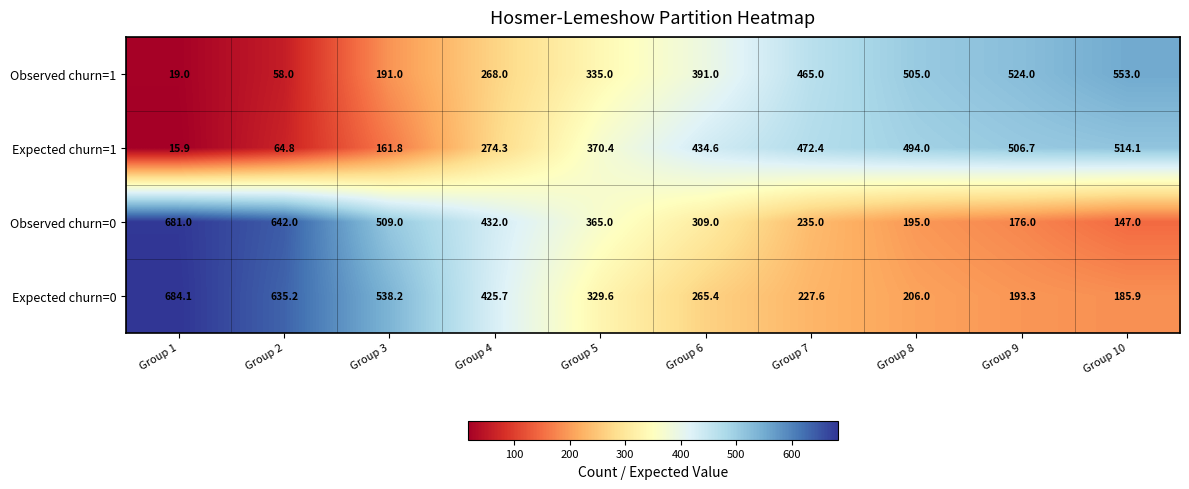

What is the spread (max minus min) of values at Group 3?

376.4